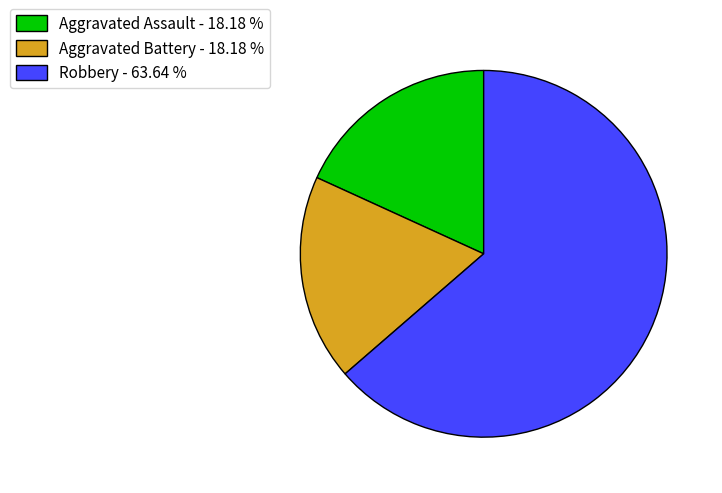

Is Aggravated Battery - 18.18 % the majority of the pie?

No